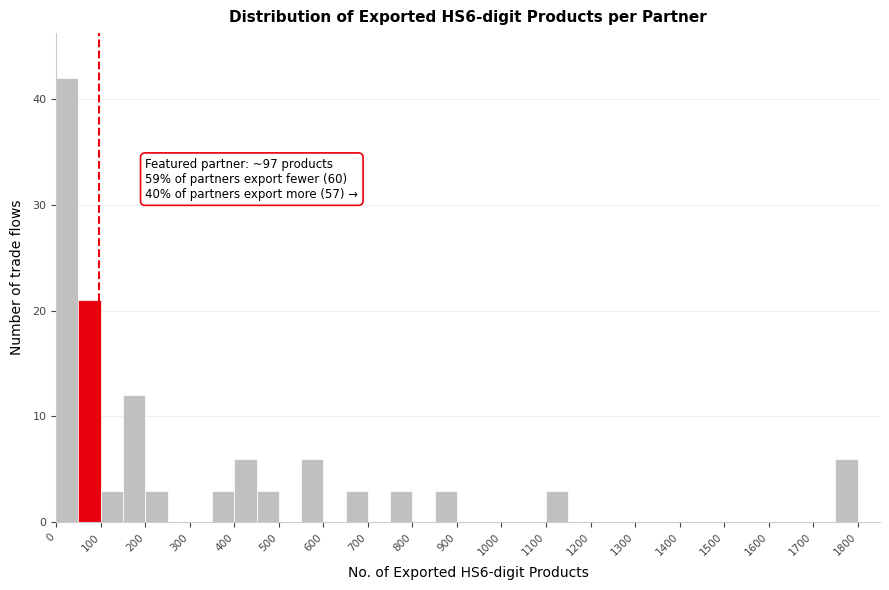

Over which range of the x-axis is the bar tallest?

0 to 50